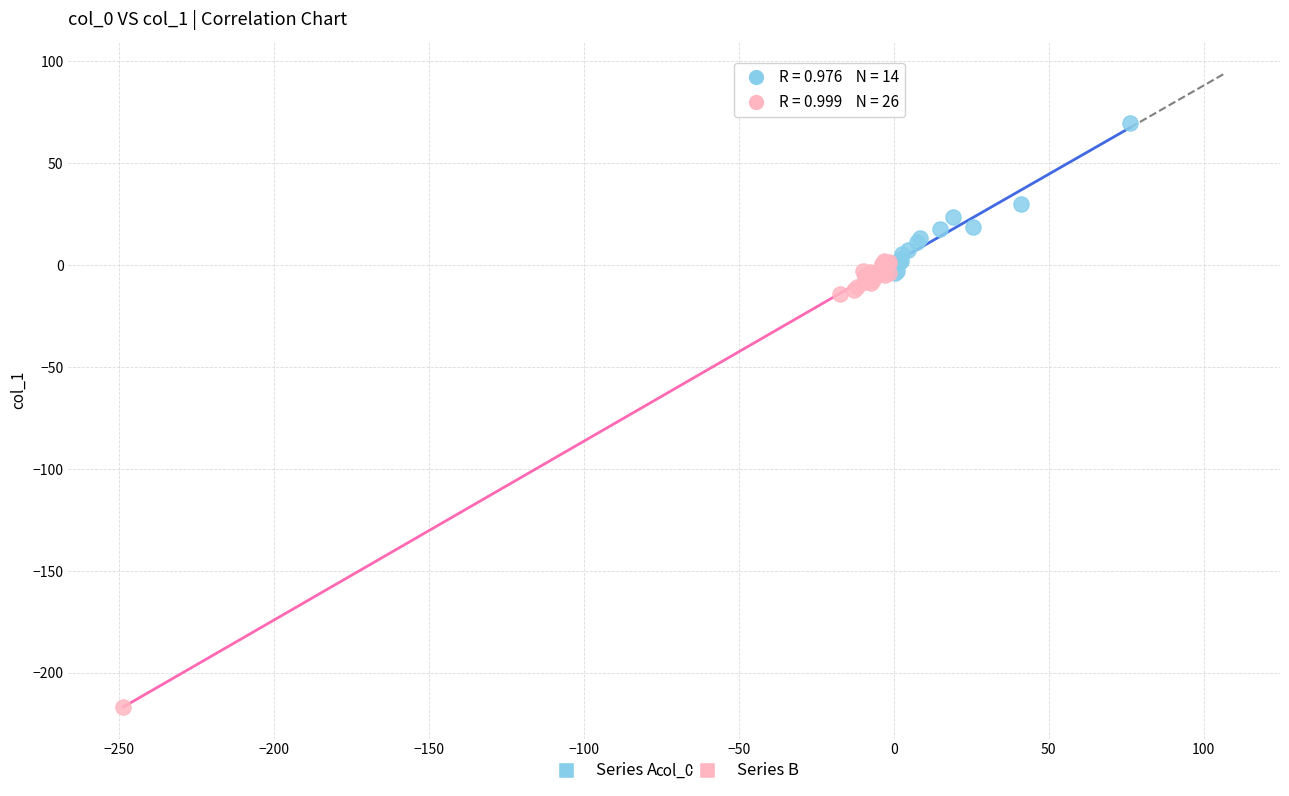

Which series has the largest Y range (max minus min)?

Series B